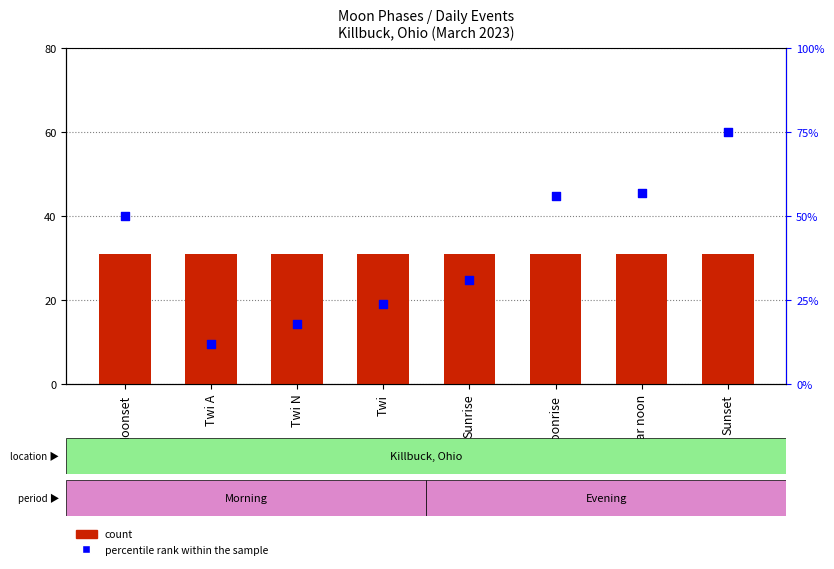

At which category is the sum across all series the highest?

Sunset